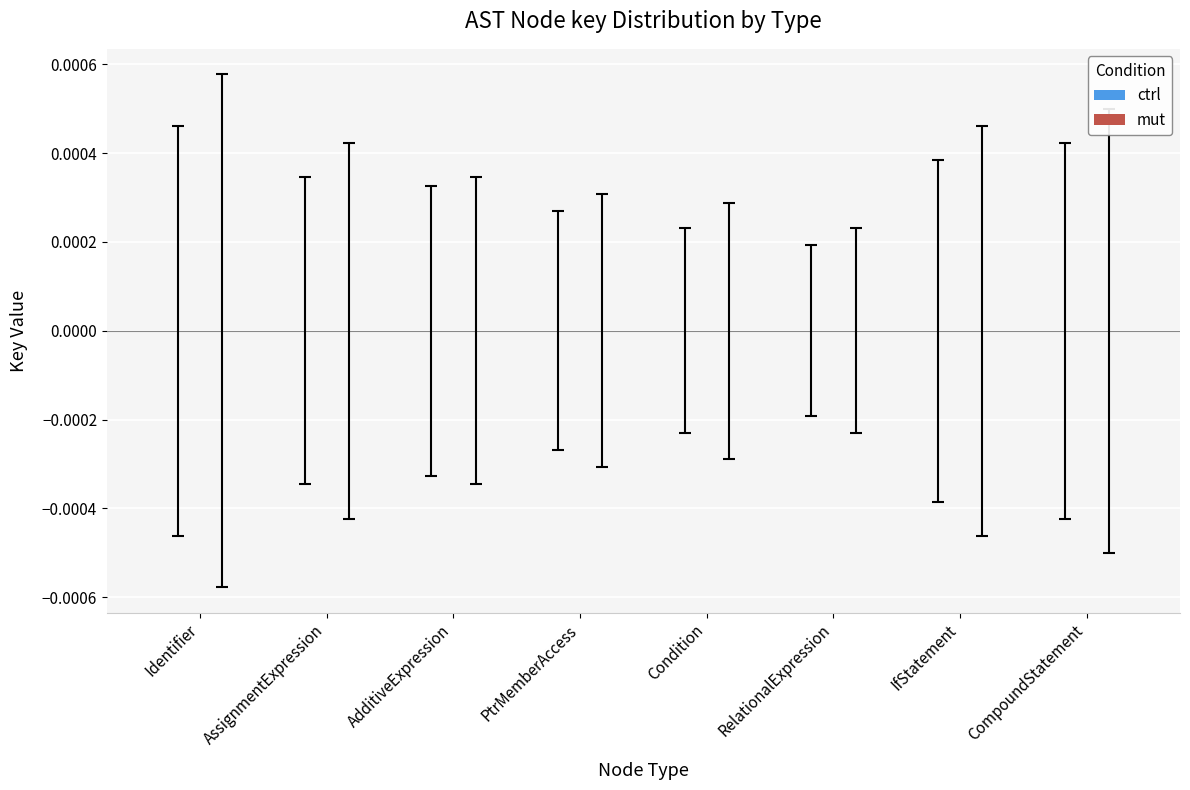

The value at PtrMemberAccess is 0.0. True or false?

True